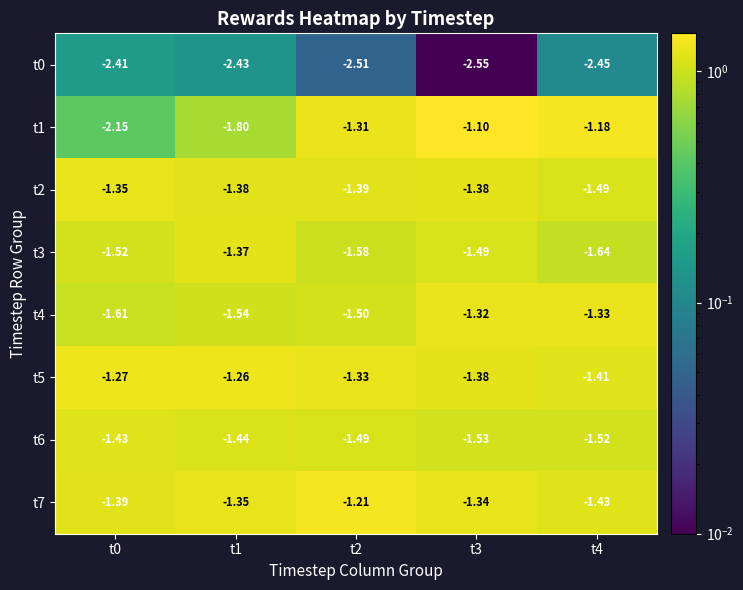

Is the value of t5 at t2 greater than the value of t2 at t3?

Yes